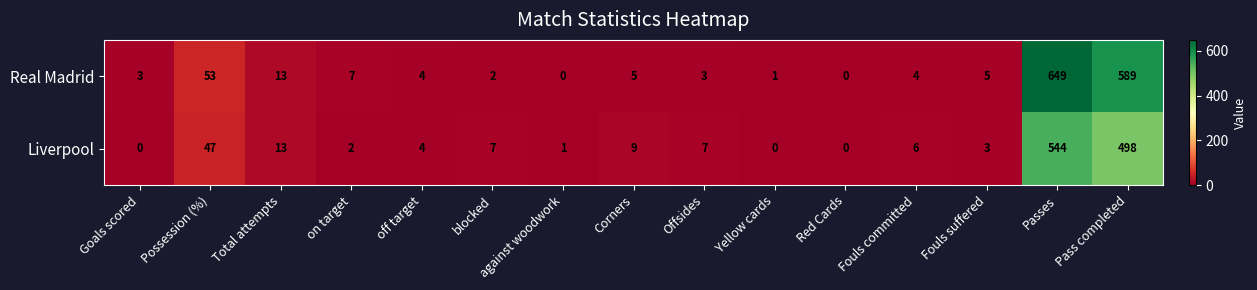

What is the total value across all series at Fouls committed?

10